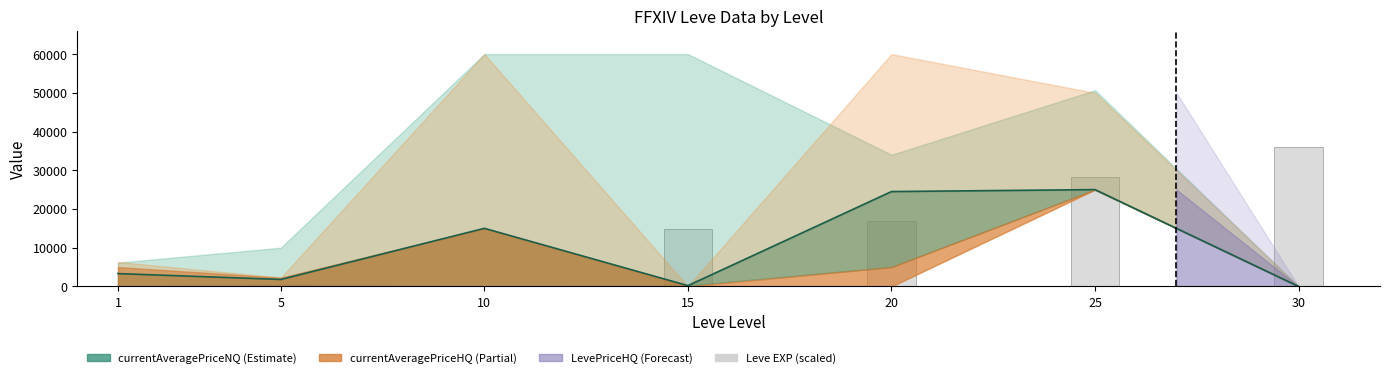

What is the difference between the second highest and minimum values?

28319.4